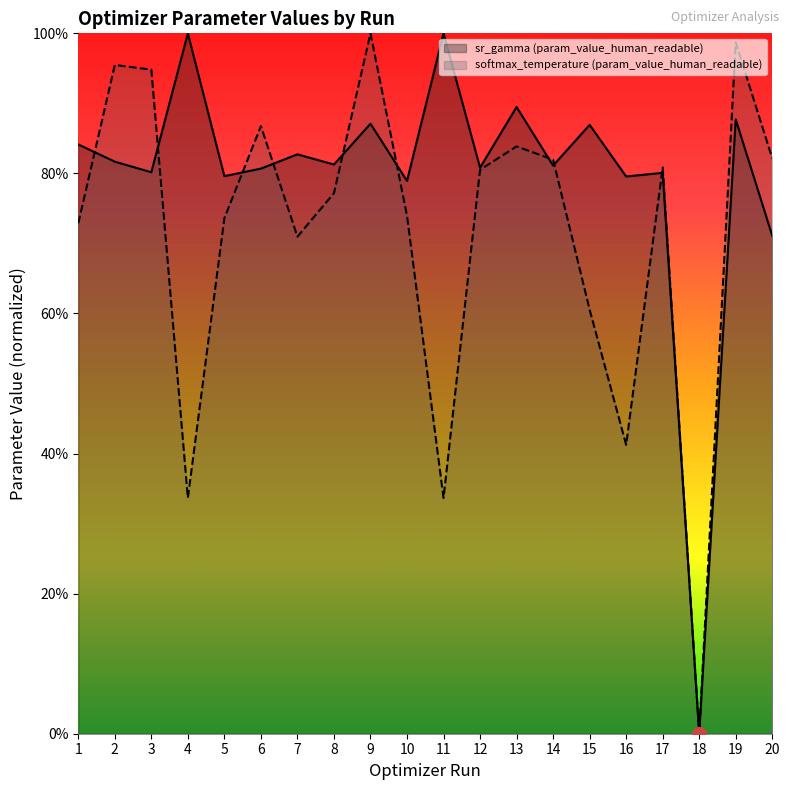

Reading right to left, extract all data points from this chart.

sr_gamma (param_value_human_readable): 71.1	87.7	0.0	80.1	79.6	86.9	81.1	89.5	80.8	100.0	78.9	87.1	81.3	82.7	80.7	79.6	100.0	80.2	81.7	84.1
softmax_temperature (param_value_human_readable): 82.2	98.7	0.0	80.9	41.2	60.5	82.0	83.9	80.5	33.7	74.0	100.0	77.2	71.0	86.8	73.6	33.7	94.8	95.5	72.9